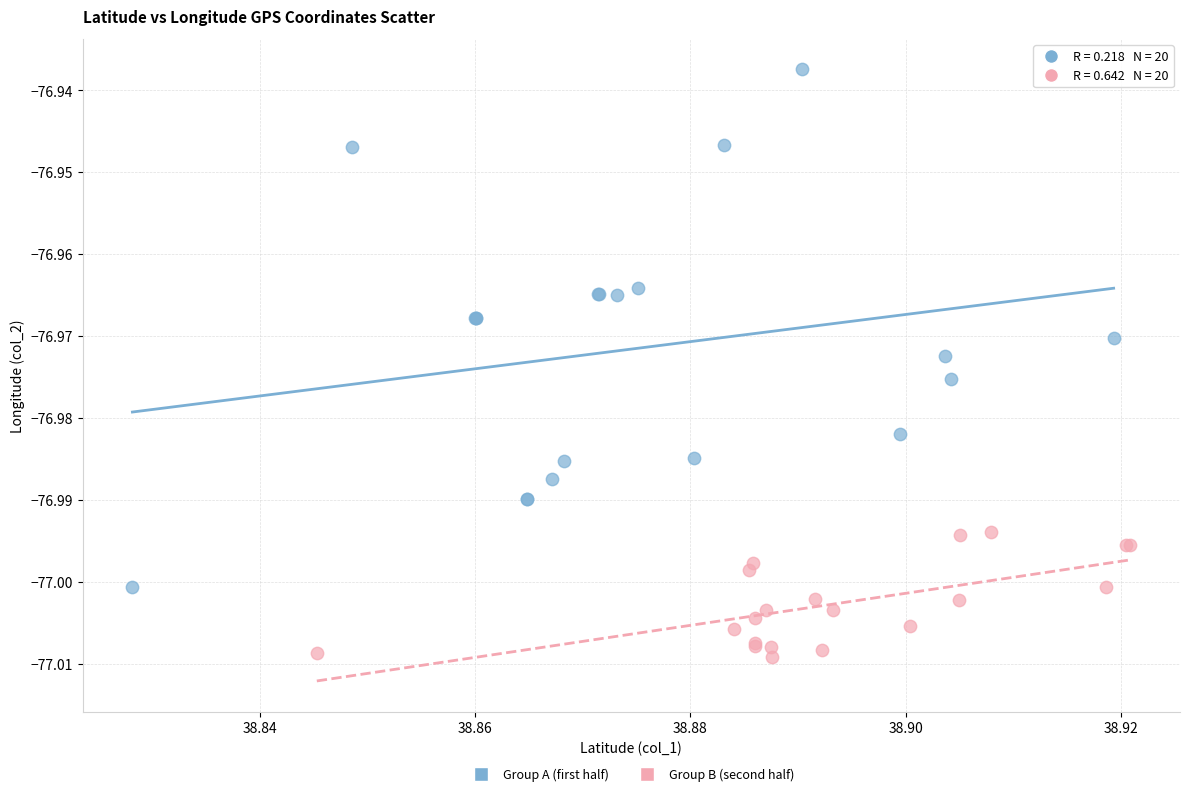

Which series reaches the minimum Y coordinate?

Group B (second half)